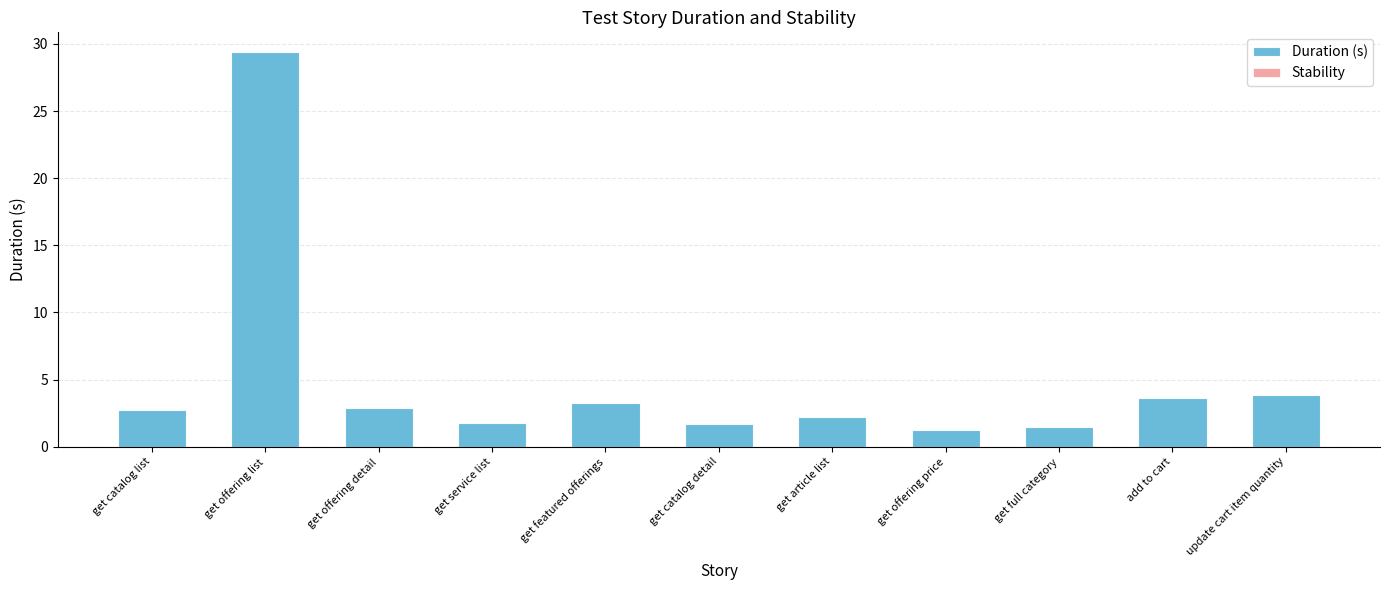

What is the sum of the values at get article list and get offering detail?

5.1